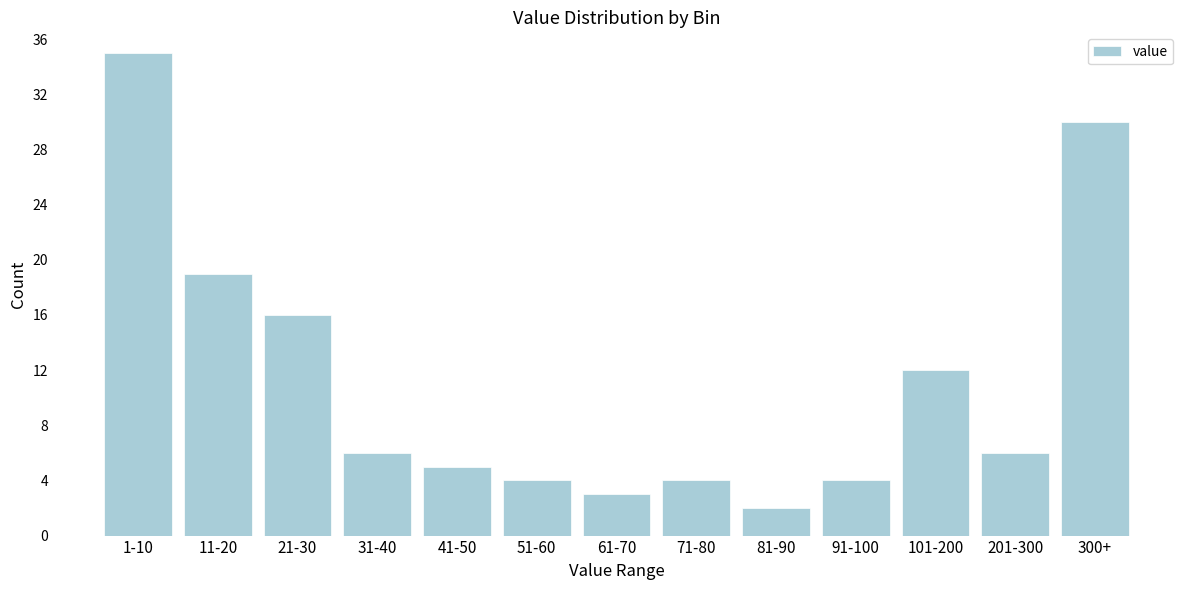

Reading right to left, transcribe all the data shown in this chart.

300+=30	201-300=6	101-200=12	91-100=4	81-90=2	71-80=4	61-70=3	51-60=4	41-50=5	31-40=6	21-30=16	11-20=19	1-10=35